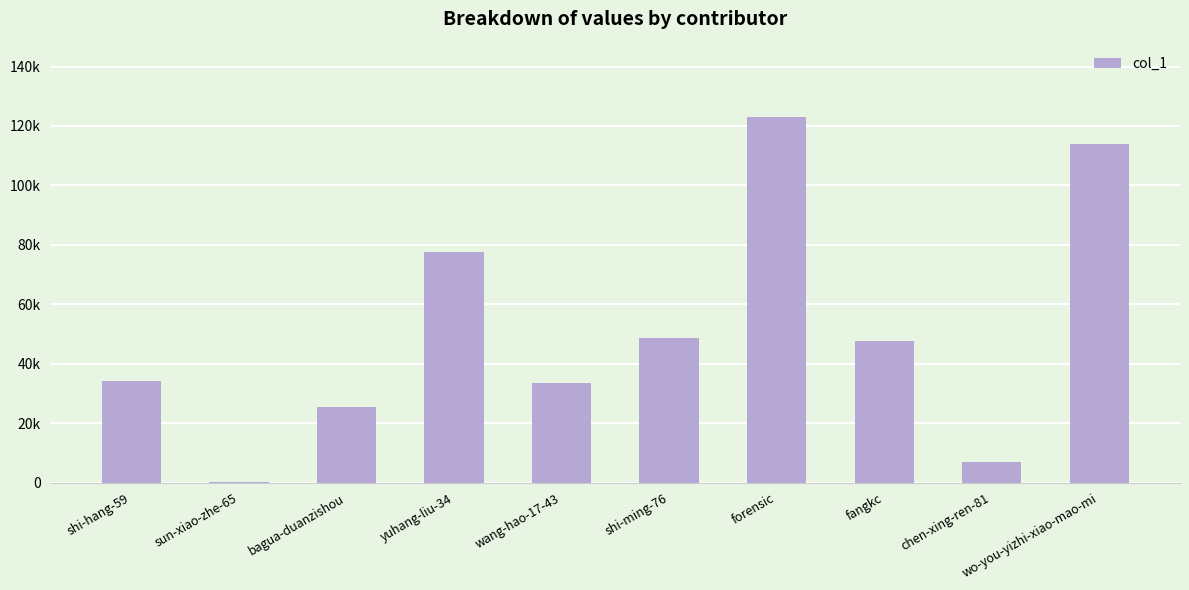

Reading left to right, transcribe all the data shown in this chart.

34118	34	25546	77460	33425	48699	122875	47655	6871	113949